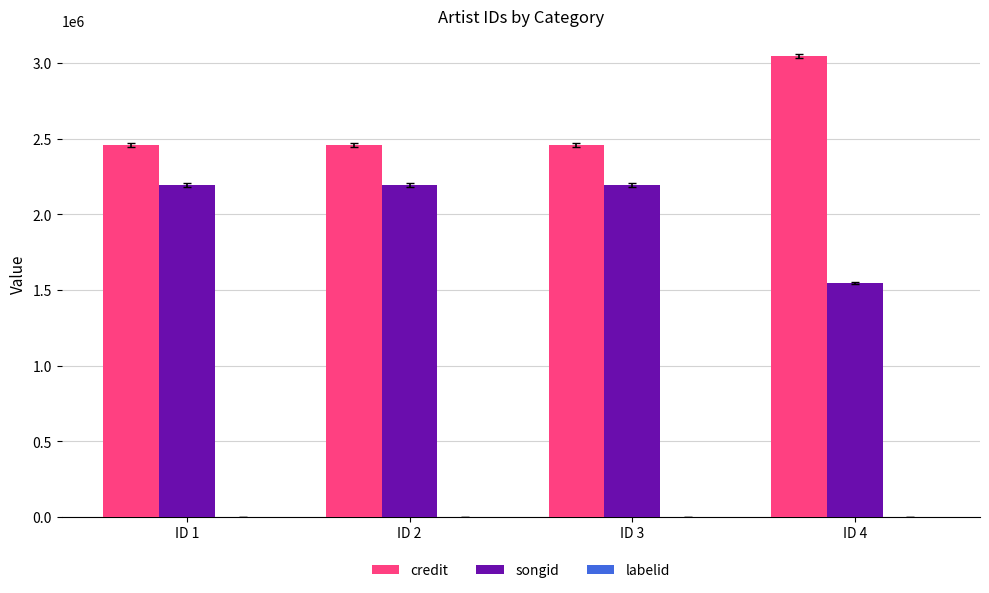

Which series has the largest total across all categories?

credit